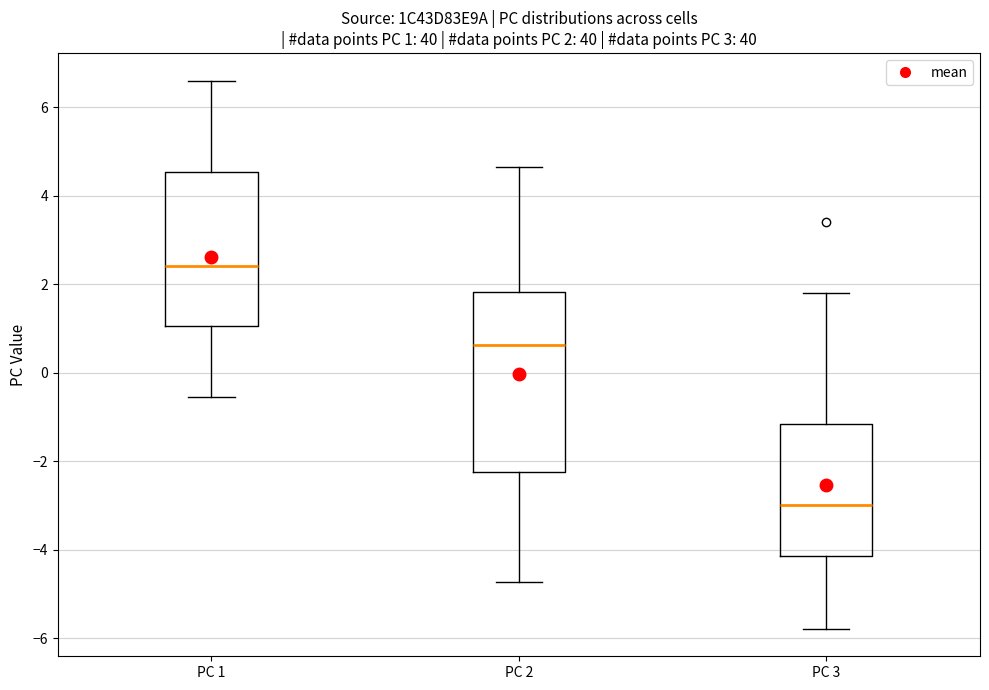

Which box has the lowest median line?

PC 3